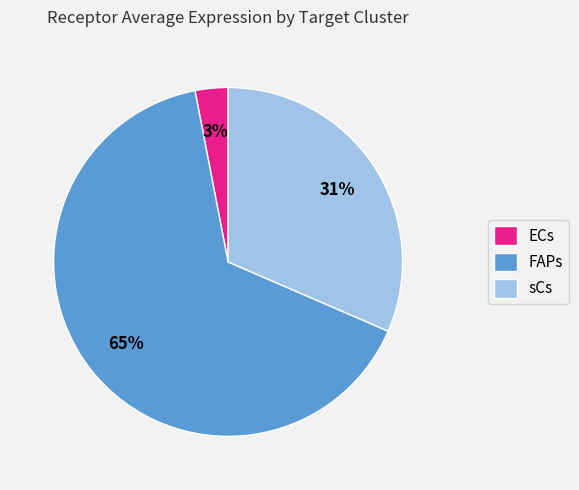

Which category has the smallest portion of the pie?

ECs